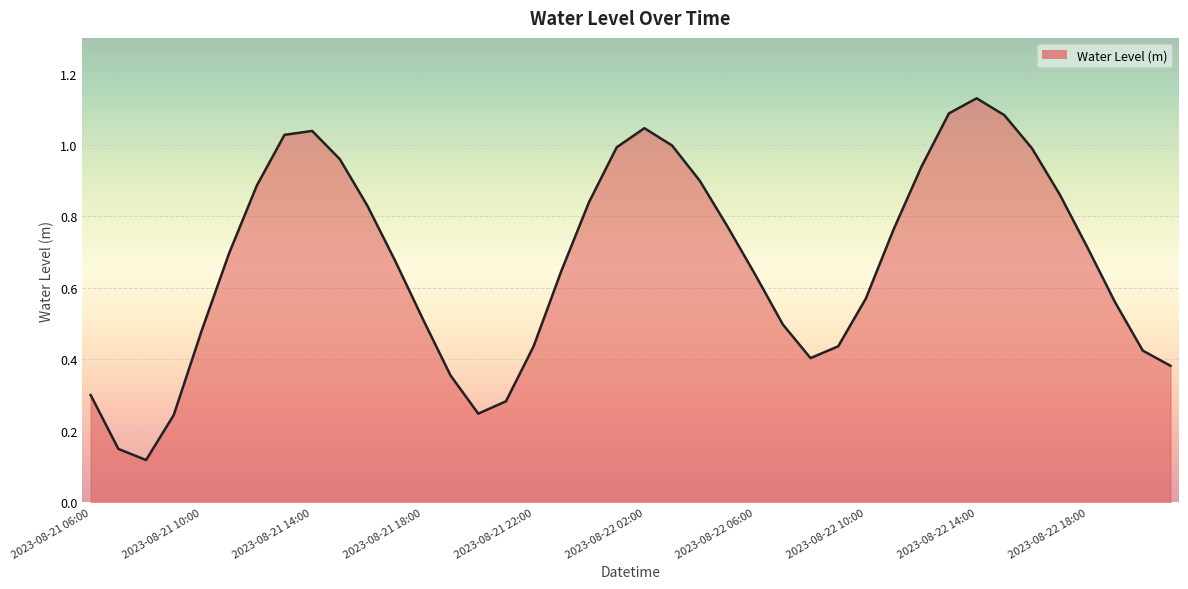

What is the greatest value displayed?

1.1